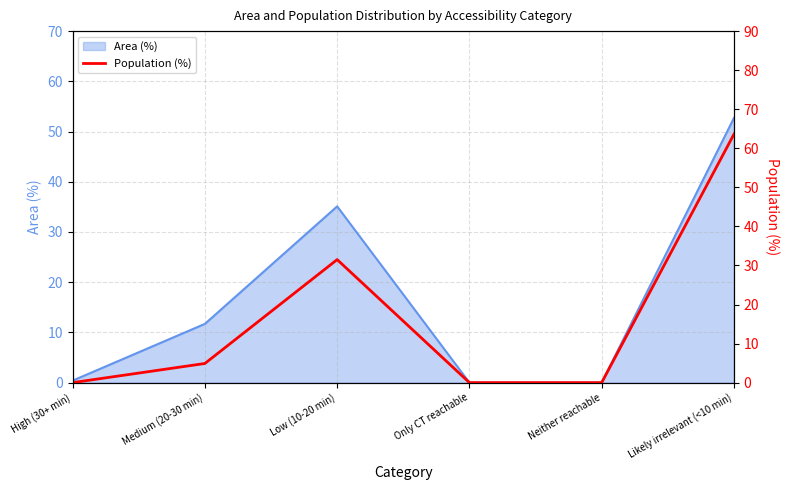

Which has a higher value, Low (10-20 min) or Medium (20-30 min)?

Low (10-20 min)